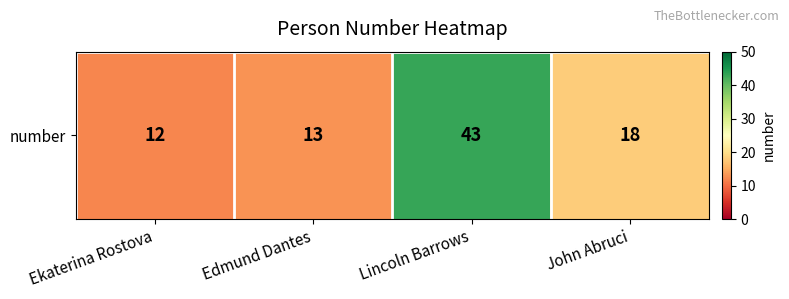

Is it true that the value at Lincoln Barrows is 64?

False